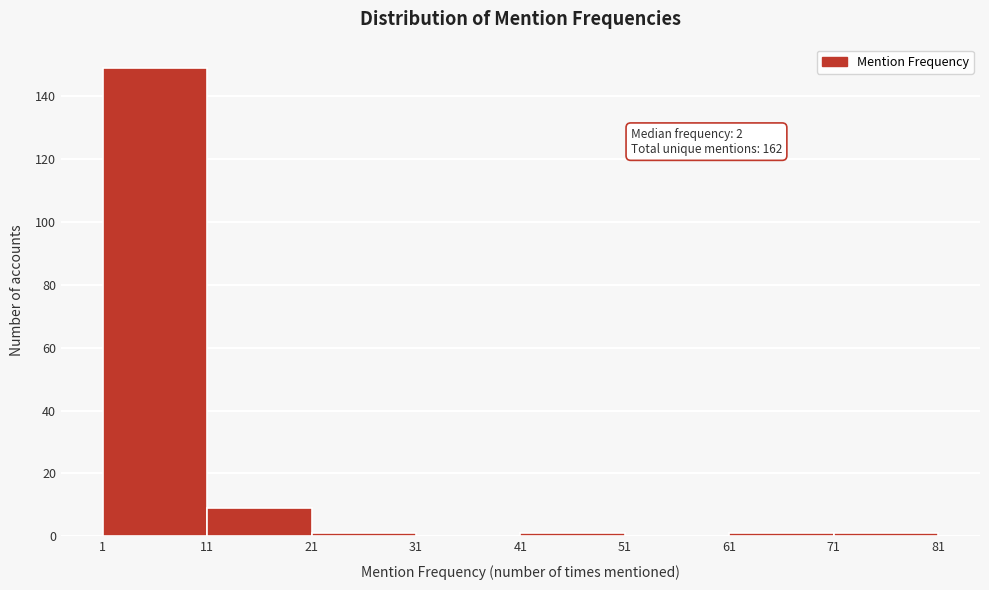

Over which range of the x-axis is the bar tallest?

1 to 11